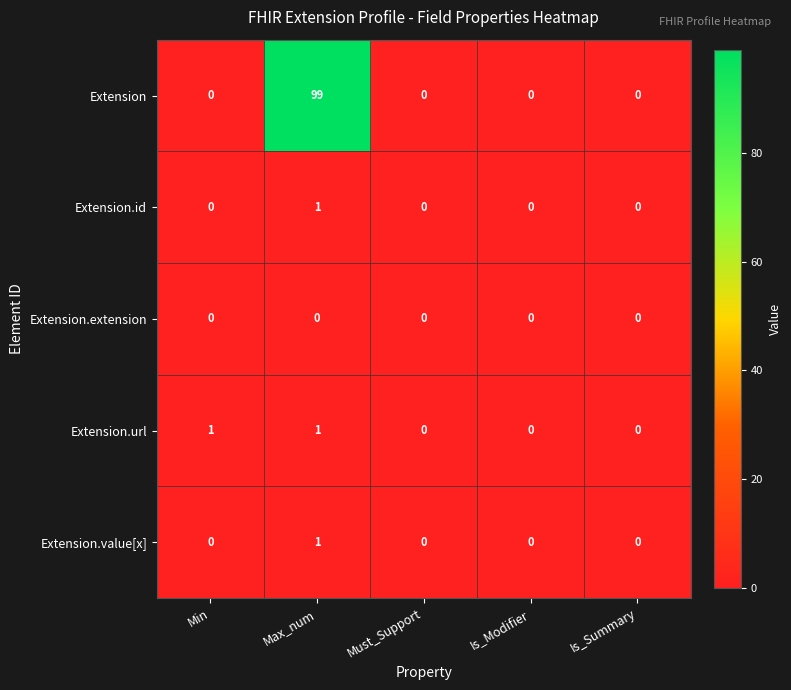

Which series has the largest total across all categories?

Extension